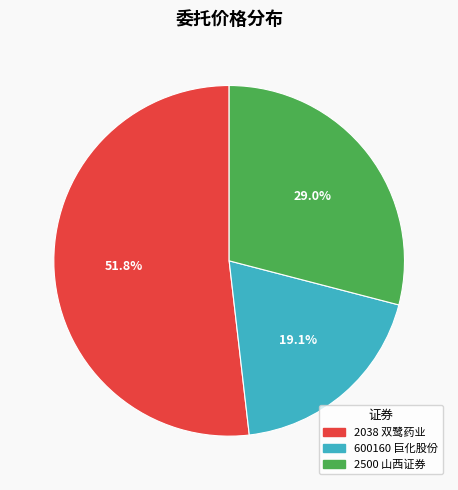

Count the number of slices in the pie.

3